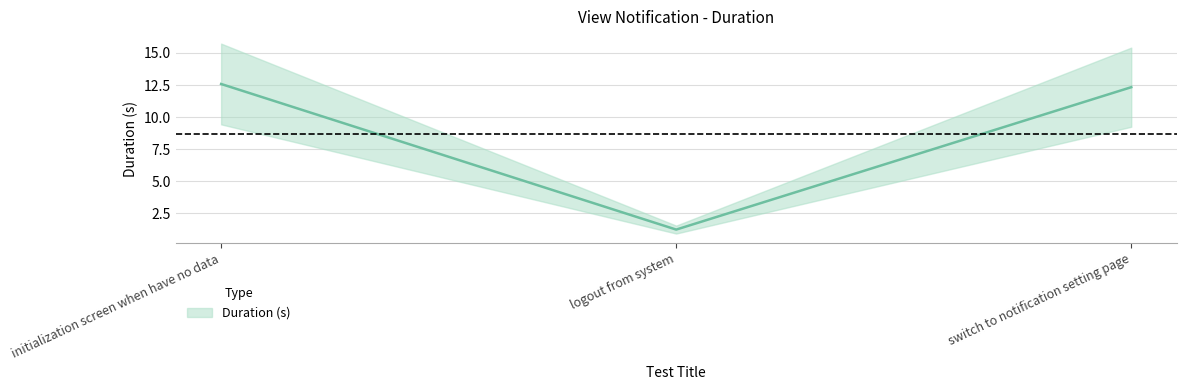

List the labels in order of value, largest first.

initialization screen when have no data, switch to notification setting page, logout from system